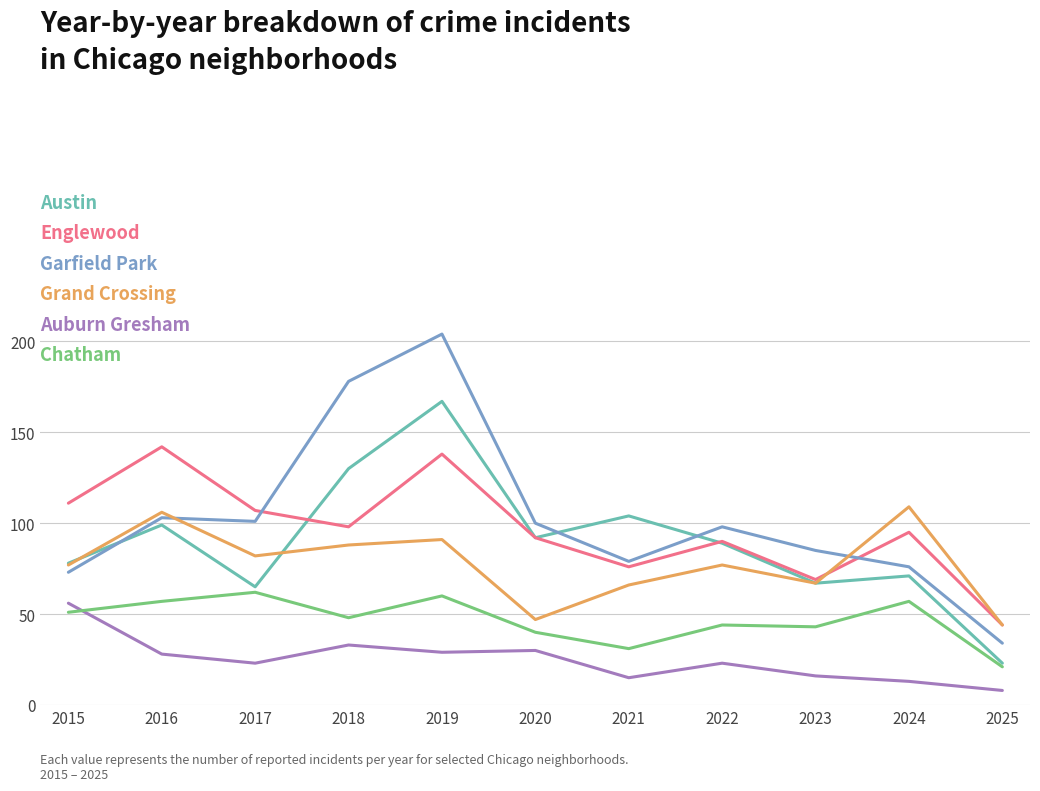

What is the spread (max minus min) of values at 2016?

114